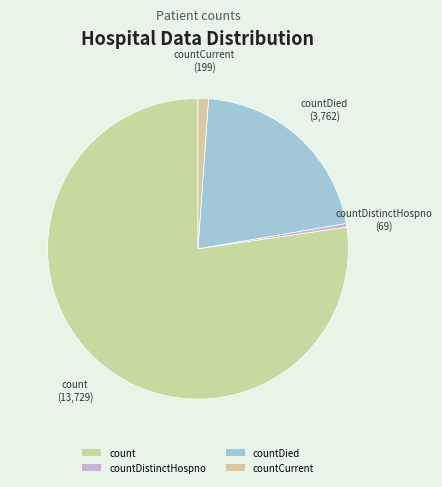

Combined, do countCurrent and countDistinctHospno account for over 50%?

No